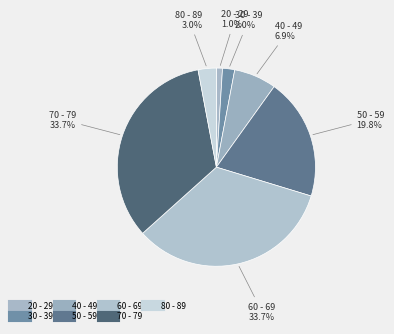

Which category has the smallest portion of the pie?

20 - 29